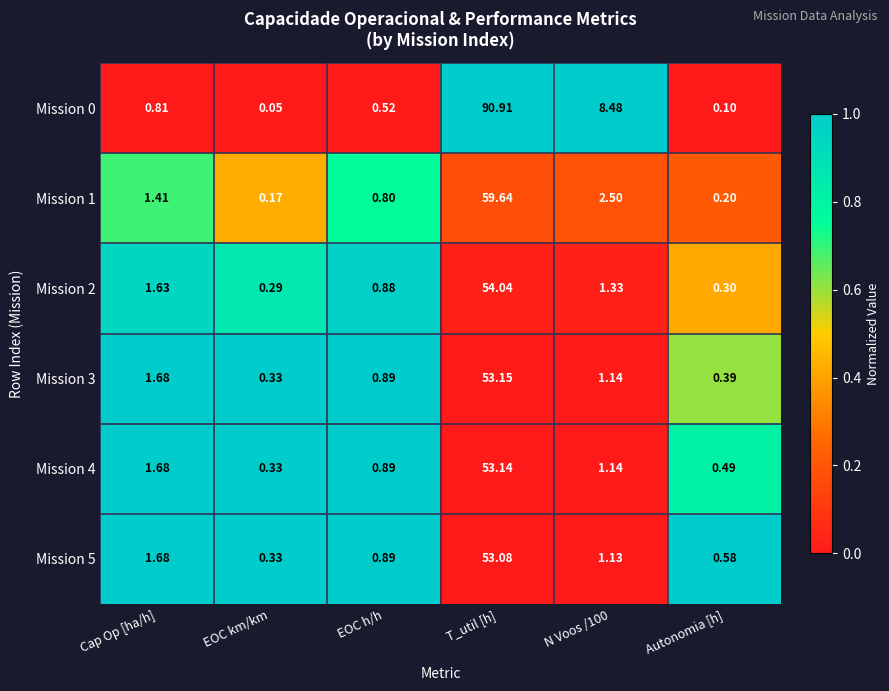

How many categories are shown in the chart?

6